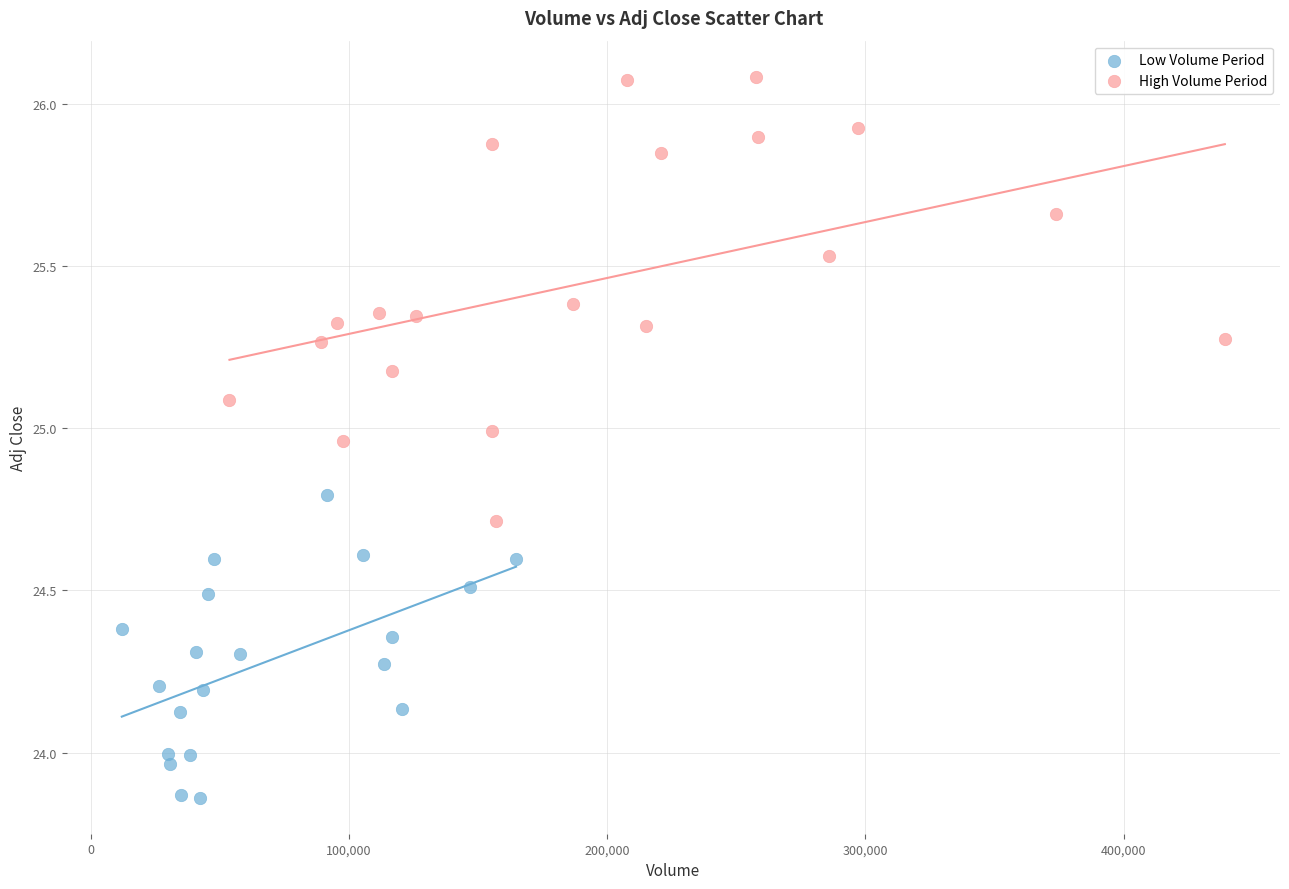

Which series reaches the maximum Y coordinate?

High Volume Period